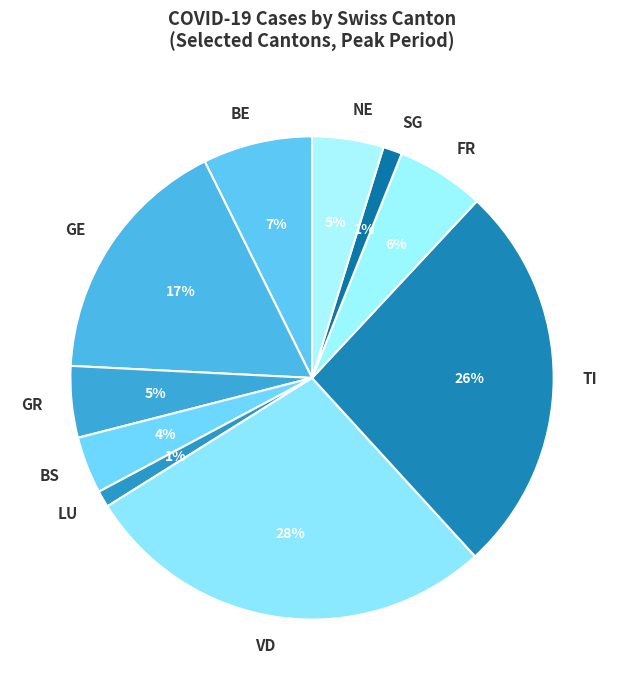

What is the ratio of the value at GR to the value at BE?

0.7